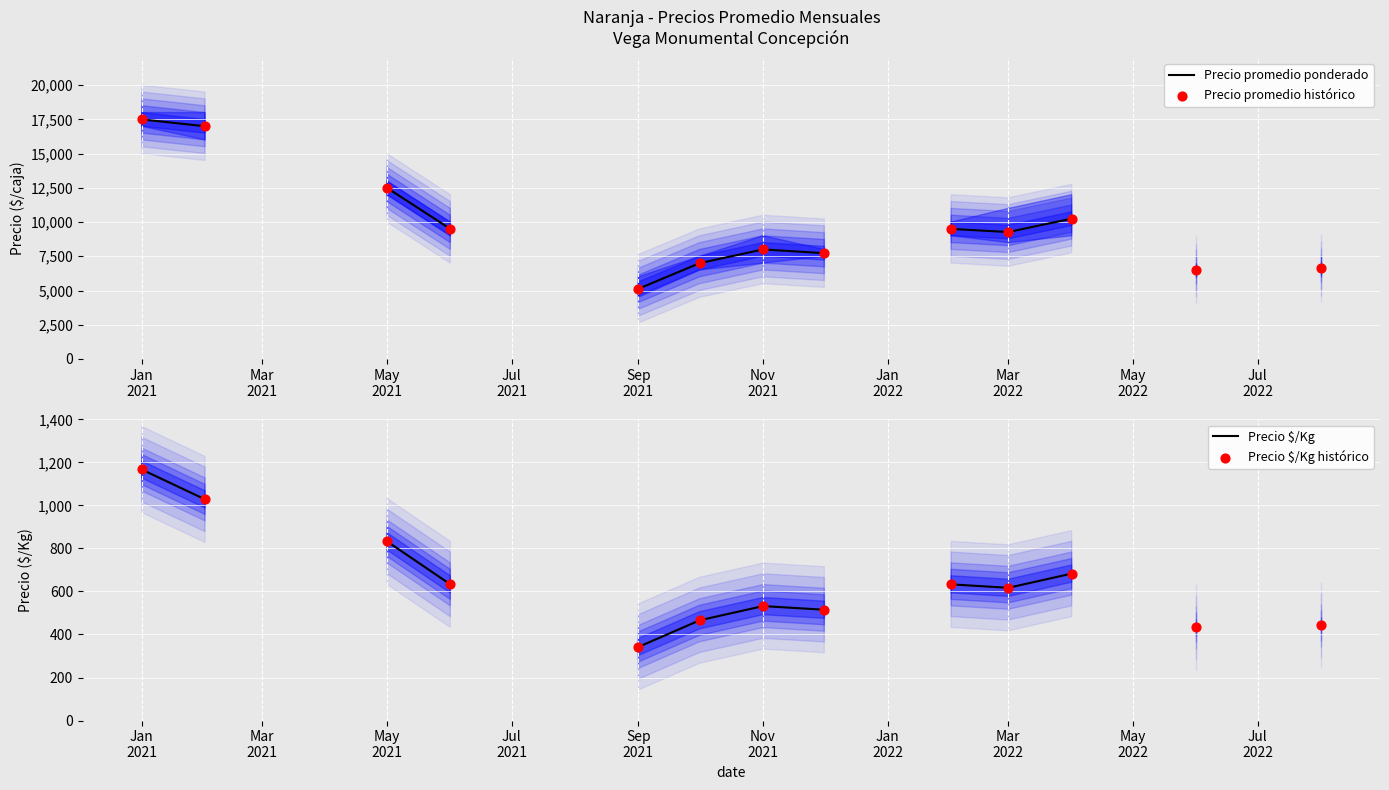

What are all the series names shown in the legend?

Precio promedio ponderado, Precio promedio histórico, Precio $/Kg, Precio $/Kg histórico